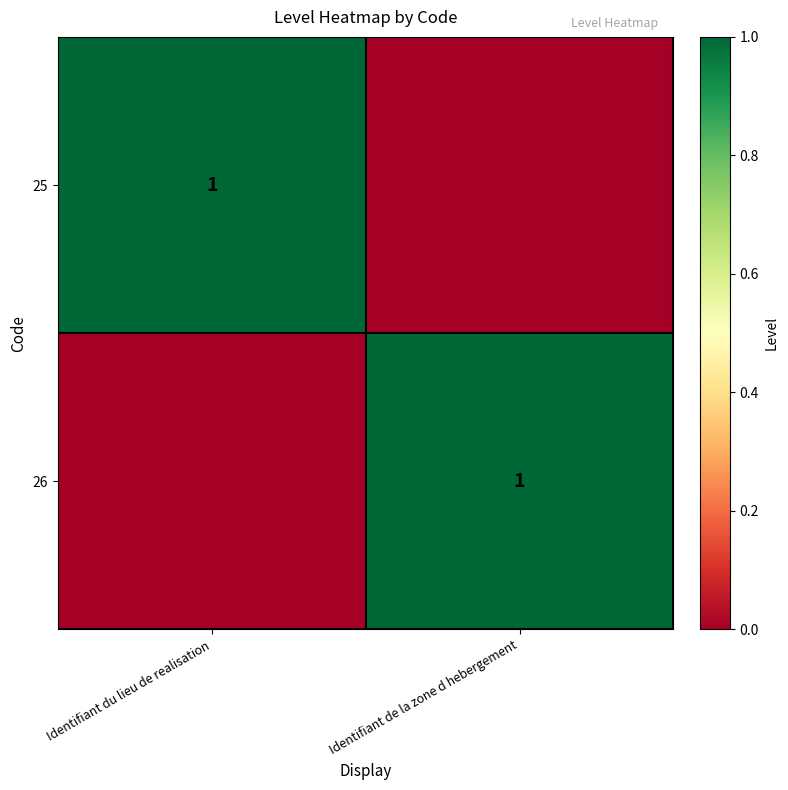

True or false: 26 has a value of 1 at Identifiant de la zone d hebergement.

True